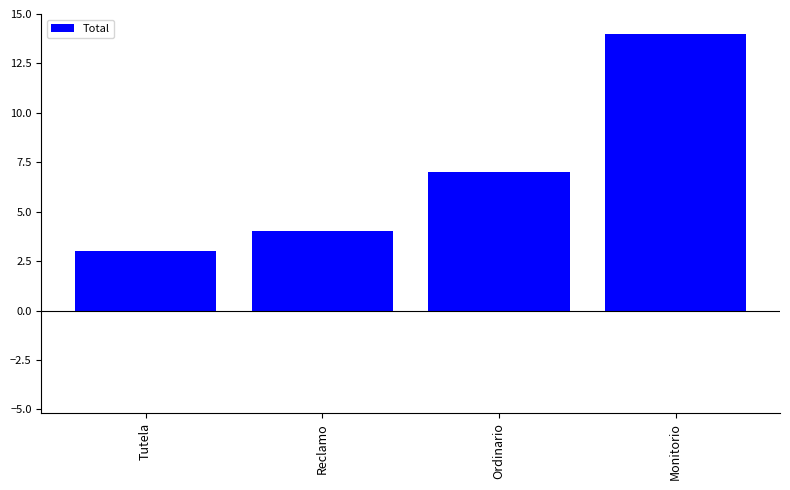

How many data points does each series have?

4